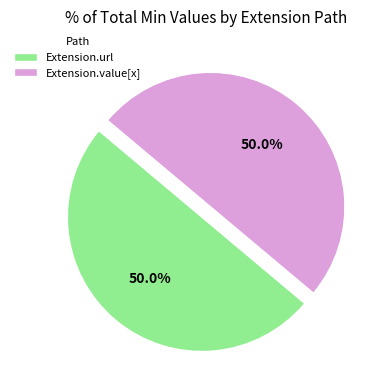

To the nearest percent, what is the average slice percentage?

50%